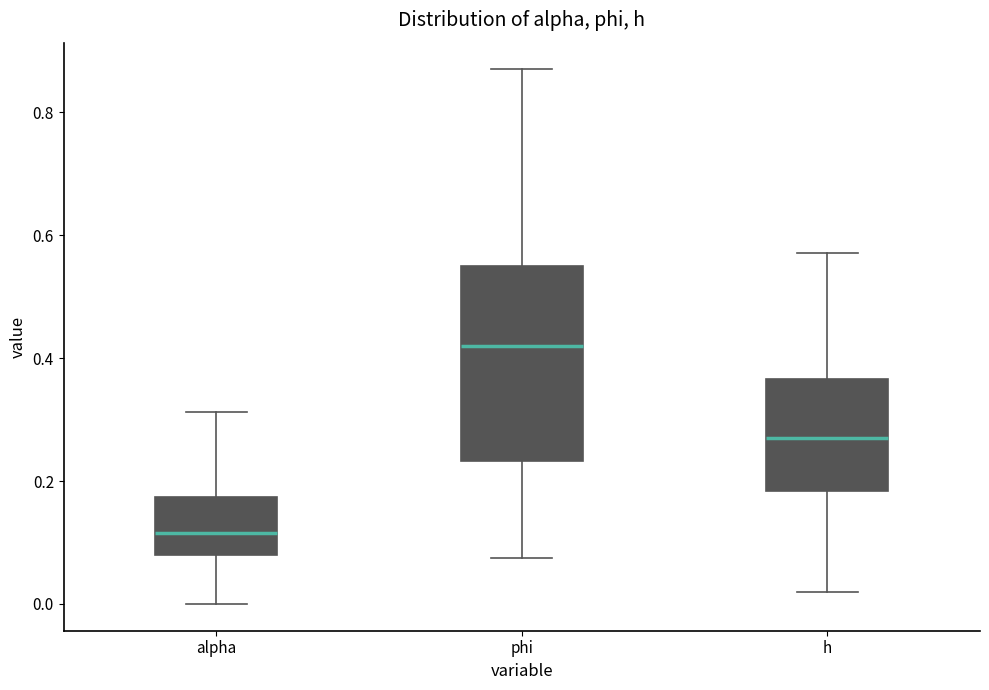

Reading left to right, read every box against the y-axis: the position of its median line, the range the box covers, and the ends of its whiskers. The values are not printed on the chart, so give them approximately, as read against the axis.

alpha: median 0.12, box 0.08 to 0.18, whiskers 0.00 to 0.32
phi: median 0.42, box 0.24 to 0.56, whiskers 0.08 to 0.86
h: median 0.28, box 0.18 to 0.36, whiskers 0.02 to 0.58